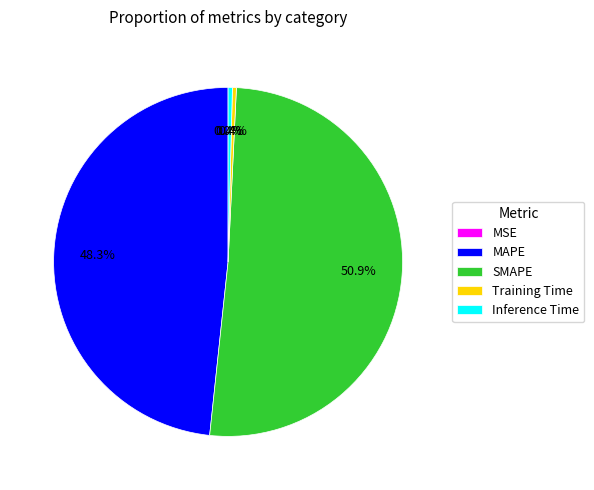

Is MAPE the majority of the pie?

No